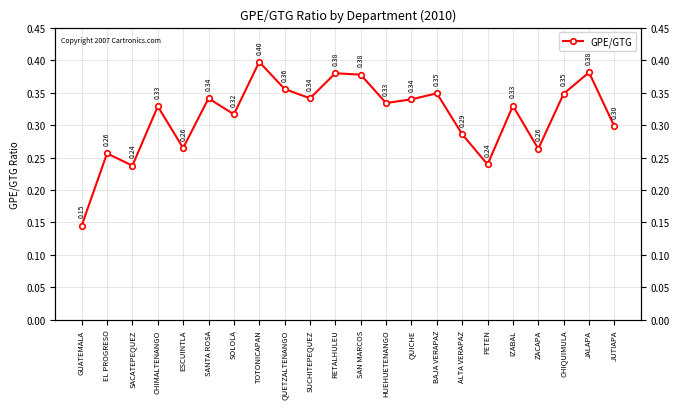

What is the label of the 17th point from the left?

PETEN